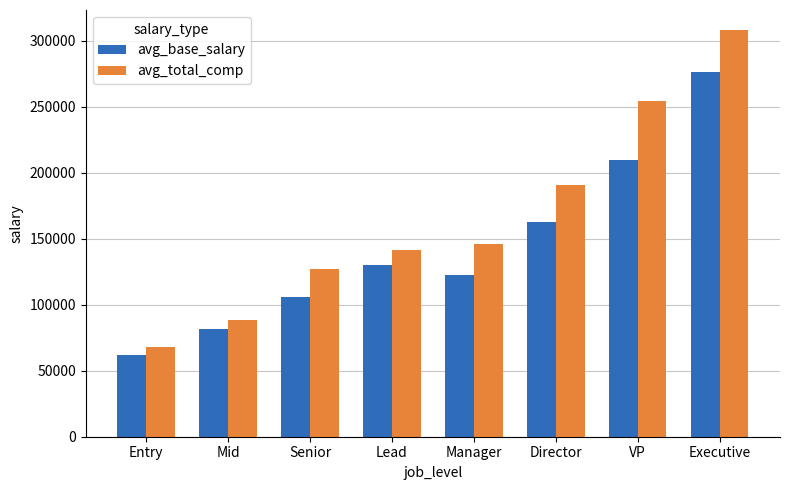

Between Senior and Director, which series saw the biggest shift?

avg_total_comp